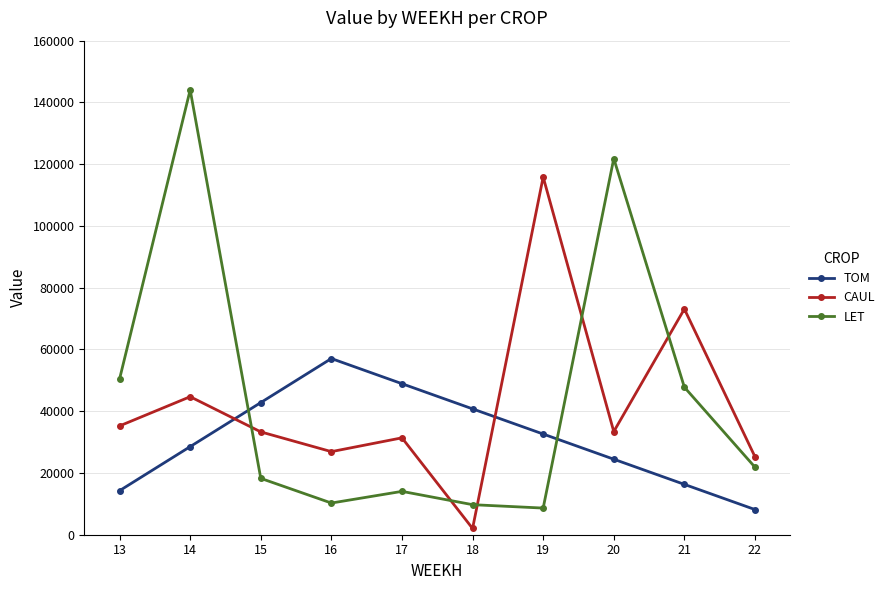

What are all the series names shown in the legend?

TOM, CAUL, LET